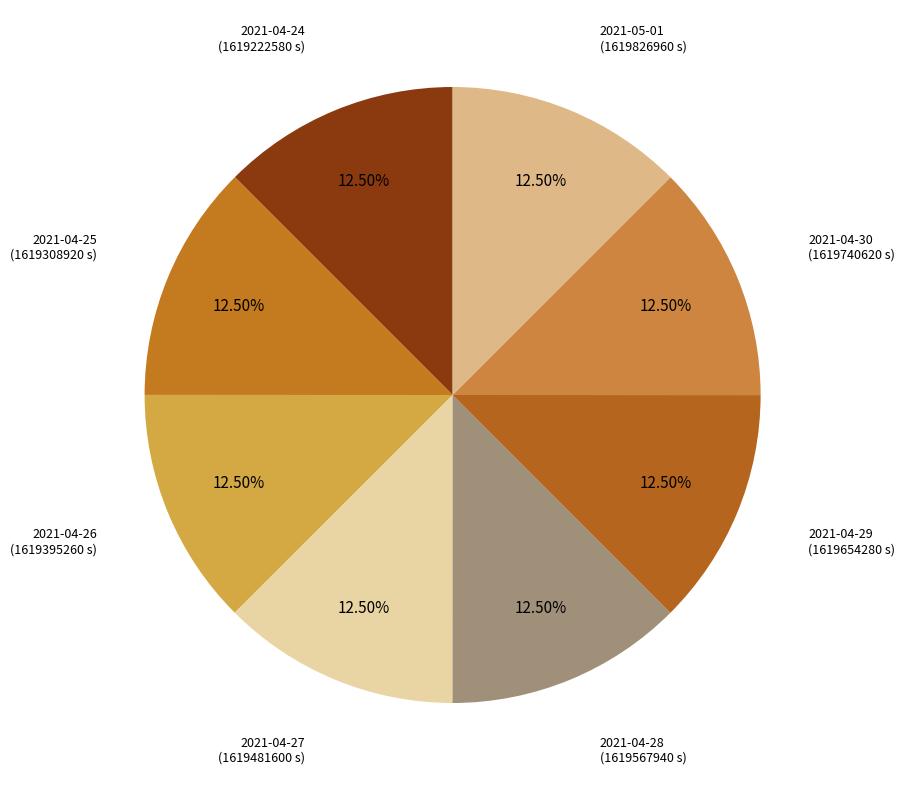

To the nearest percent, what is the average slice percentage?

12%